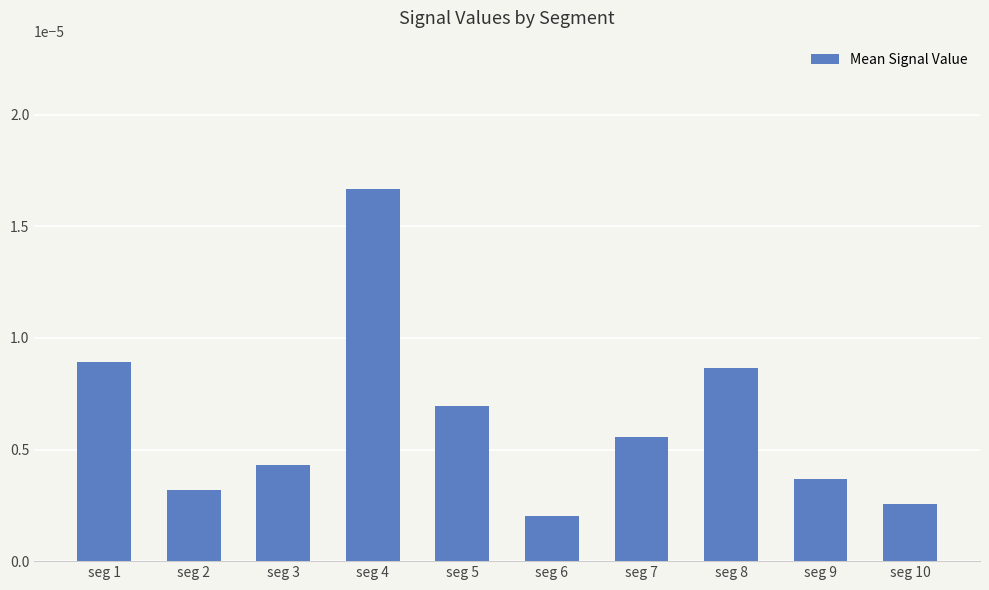

Which category has the highest value across all series?

seg 4